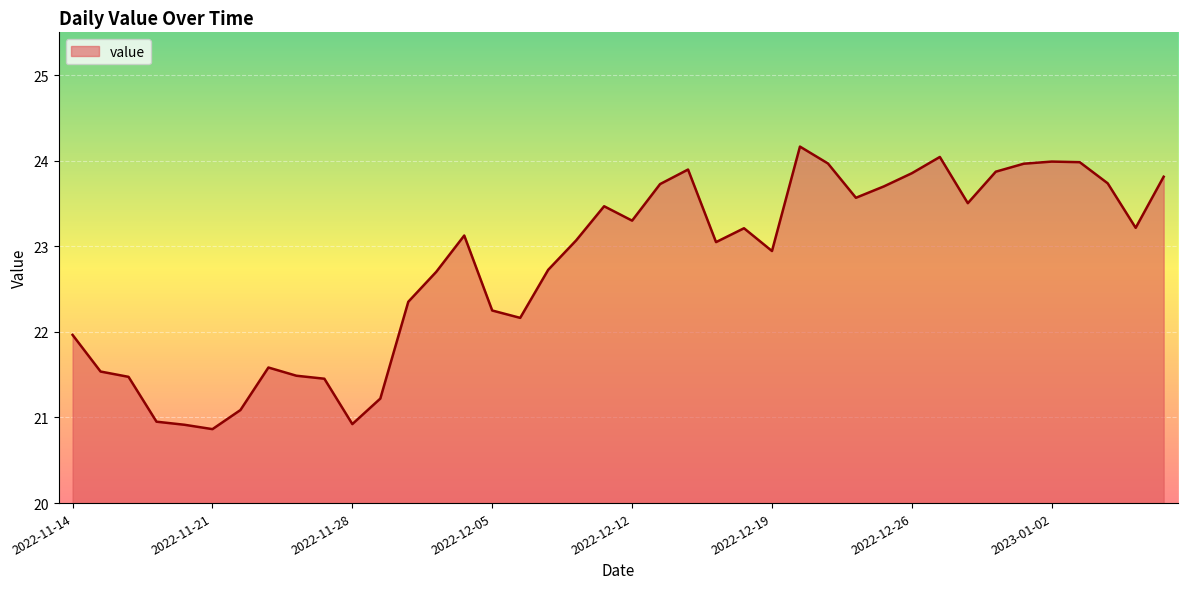

What is the greatest value displayed?

24.2